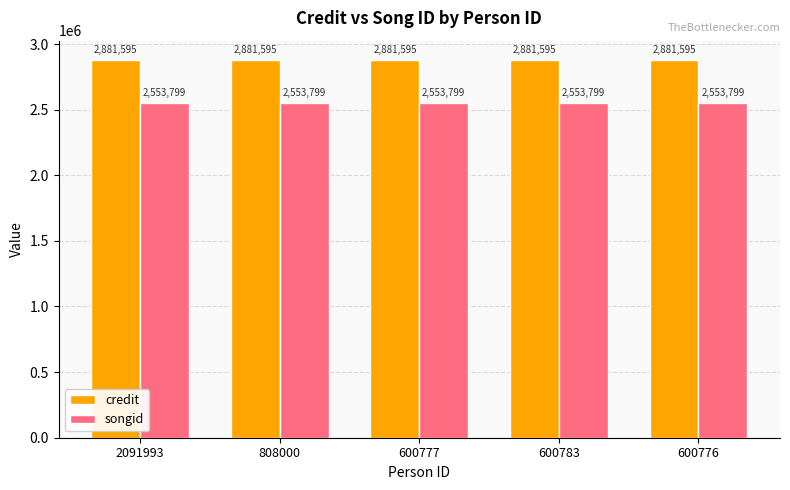

What is the total value across all series at 600783?

5435394